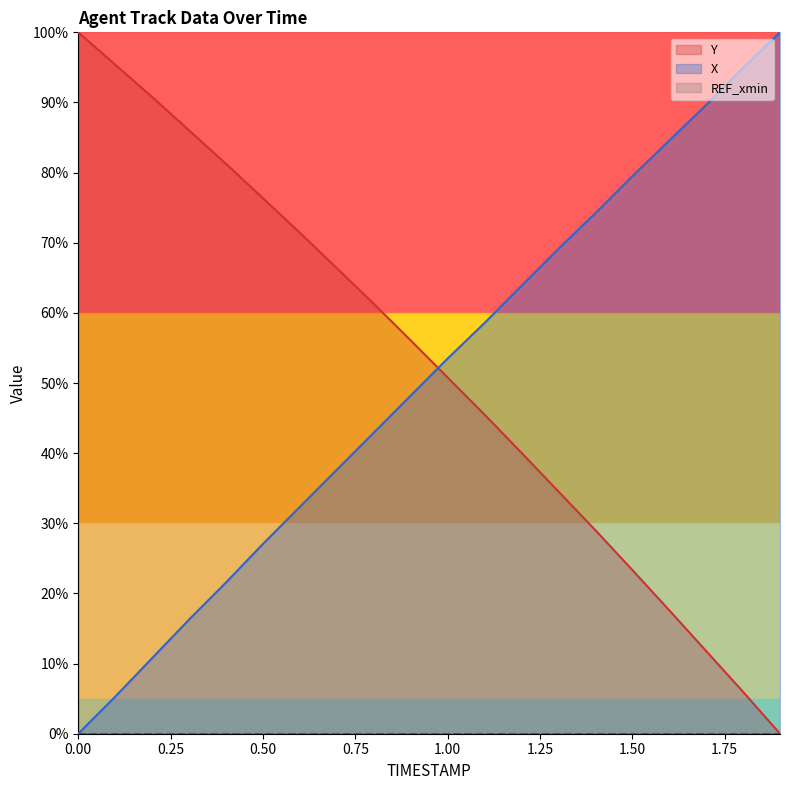

Which series has the largest total across all categories?

Y